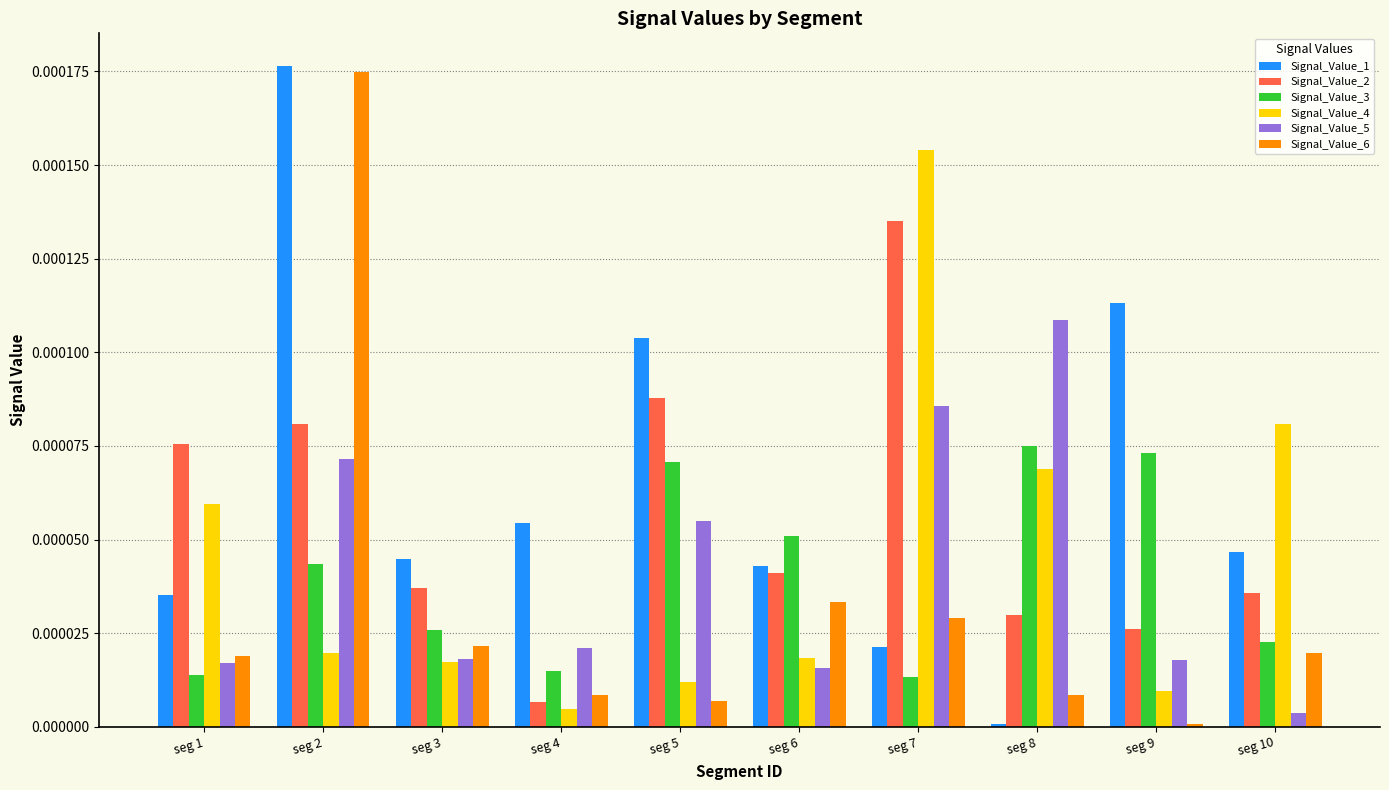

Between seg 7 and seg 10, which series saw the biggest shift?

Signal_Value_2